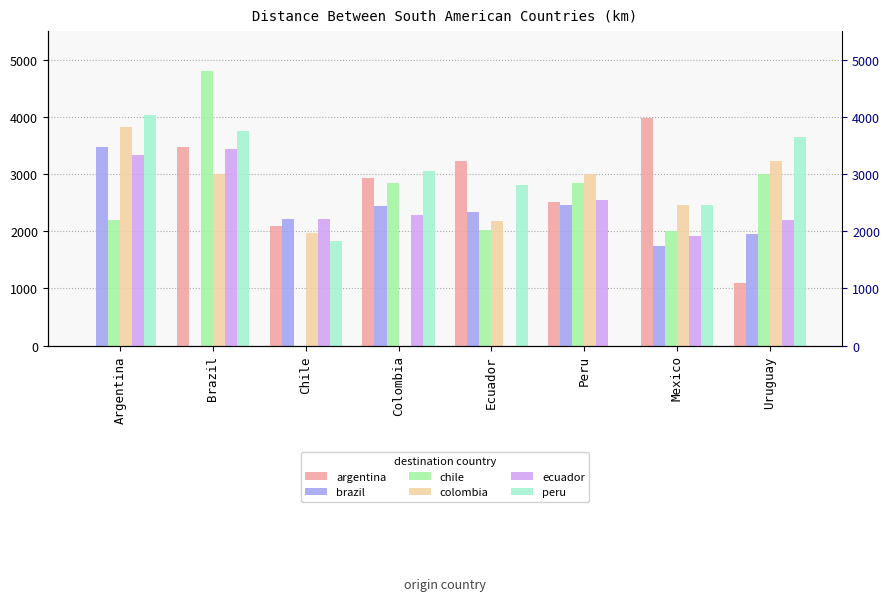

How many groups of bars are there?

8